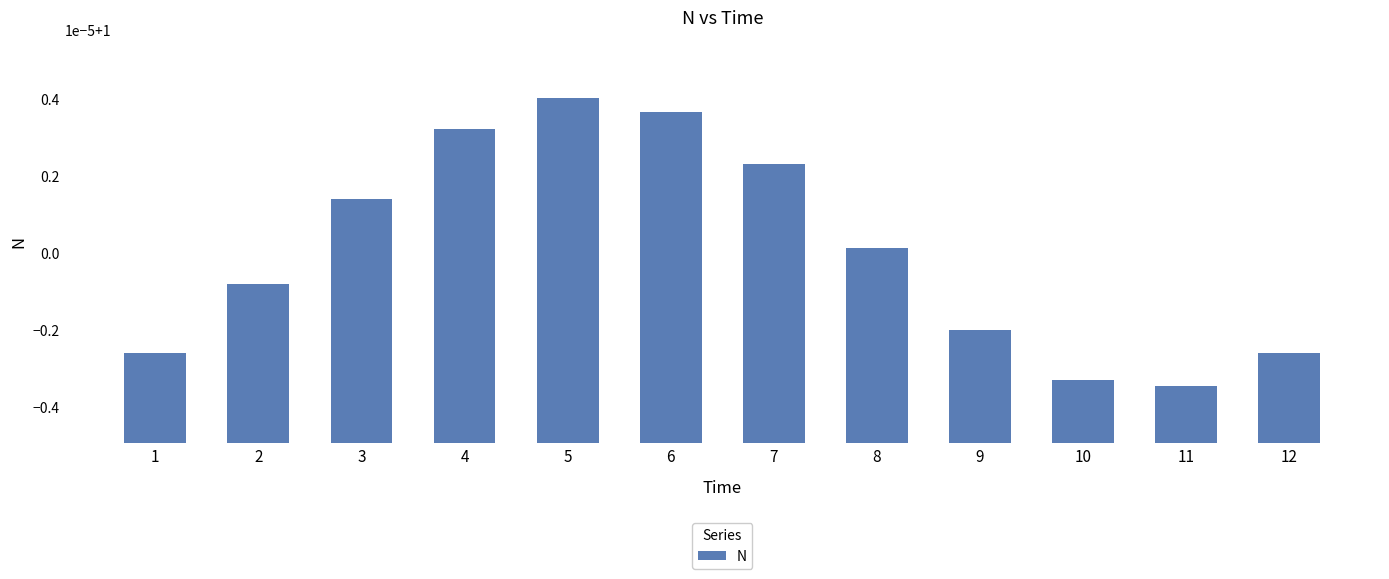

Does the chart contain any negative values?

No